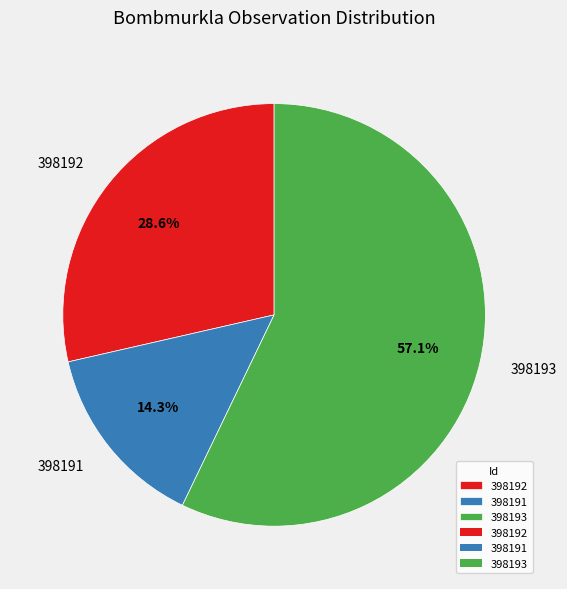

What is the smallest slice in the pie chart?

398191